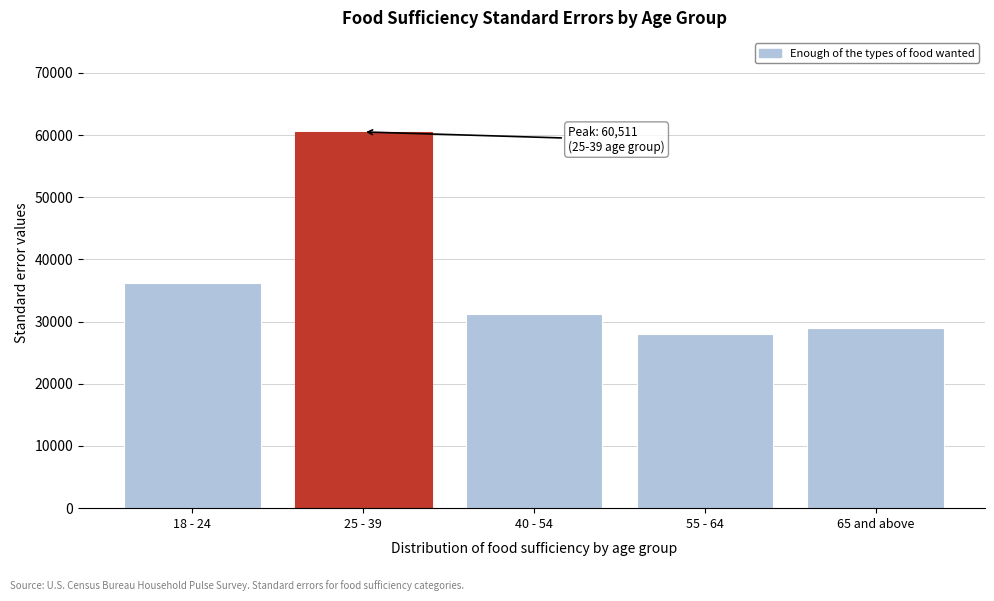

Reading right to left, list all the values displayed in this chart.

65 and above=28898.9	55 - 64=27963.9	40 - 54=31193.7	25 - 39=60510.7	18 - 24=36185.5